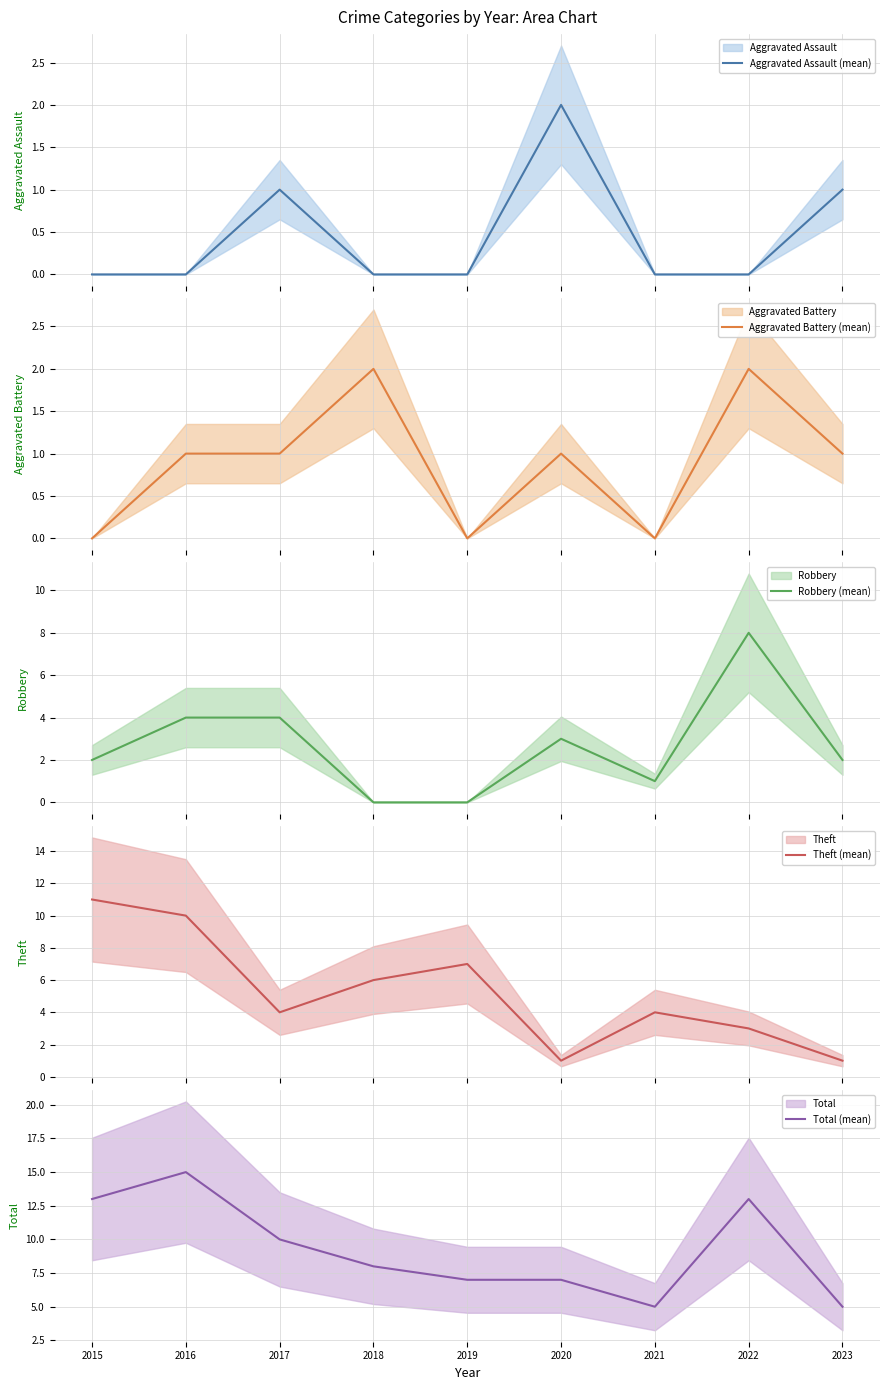

How many data points in Robbery (mean) are less than 2?

3